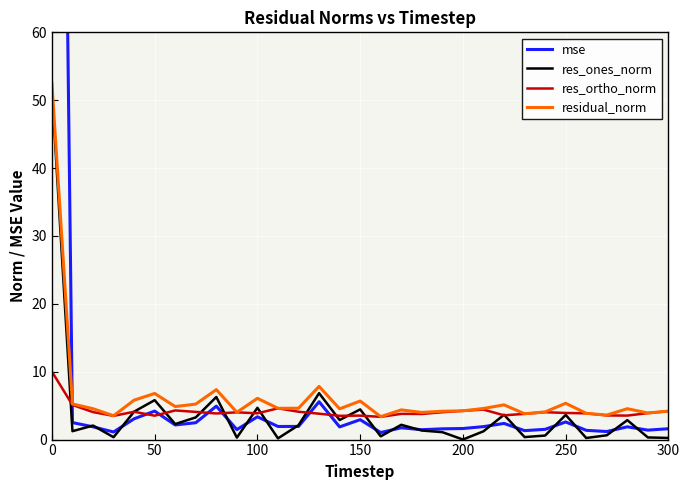

What is the difference between the maximum and second lowest values in the res_ones_norm series?

51.4